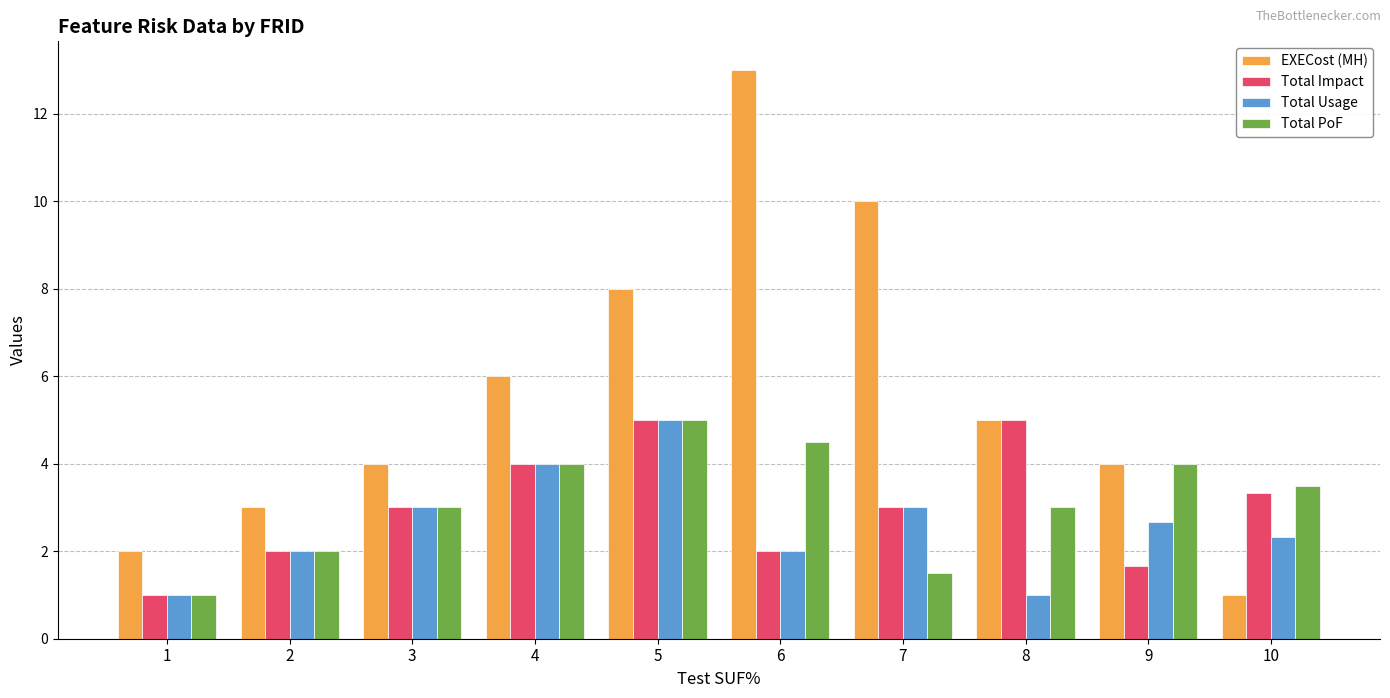

The value of Total Usage at 7 is 0.6. True or false?

False